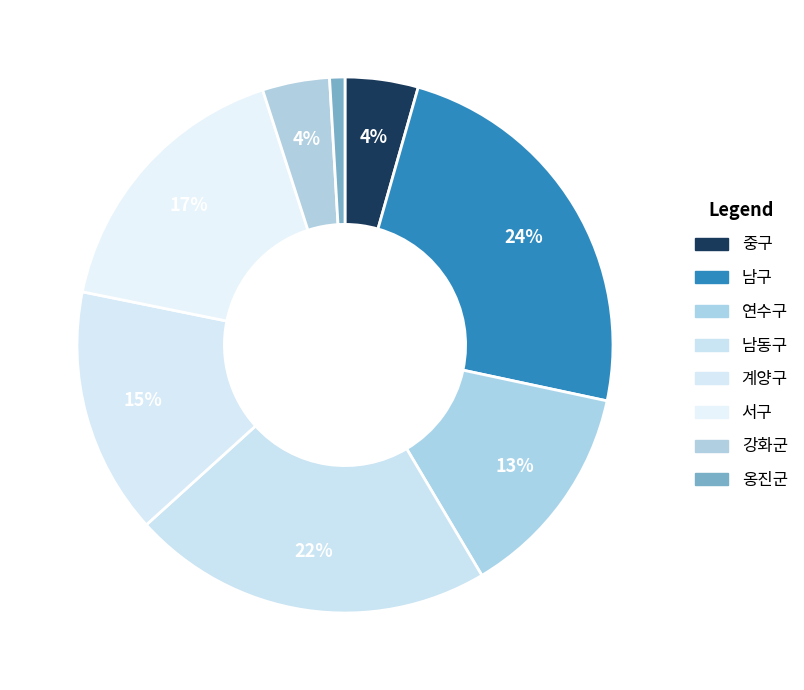

Is 서구 the majority of the pie?

No